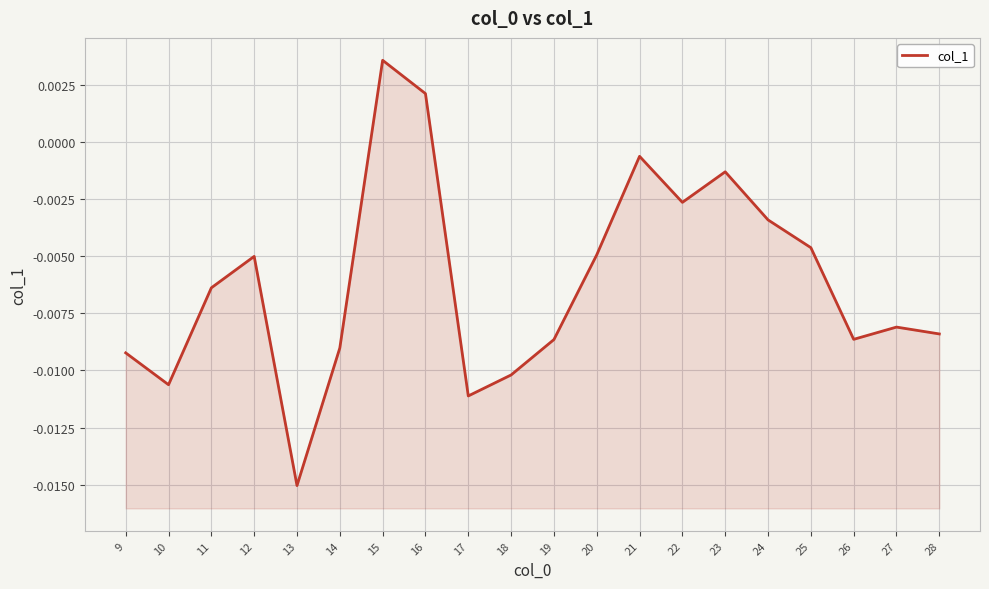

At which label does the data first exceed 0?

15